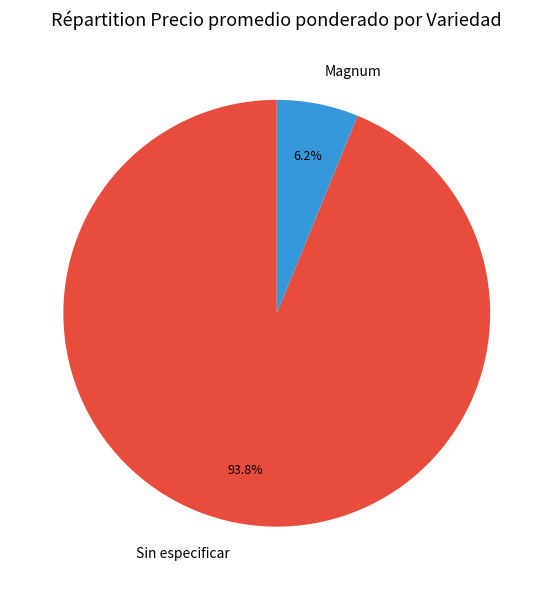

Which has a higher value, Sin especificar or Magnum?

Sin especificar